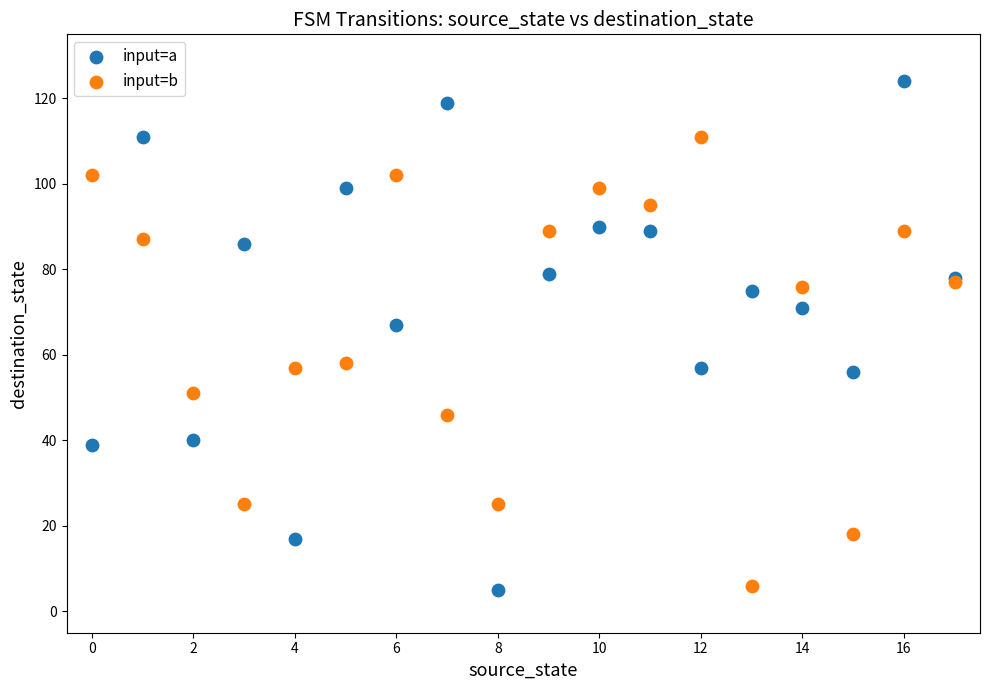

Which series has the largest Y range (max minus min)?

input=a